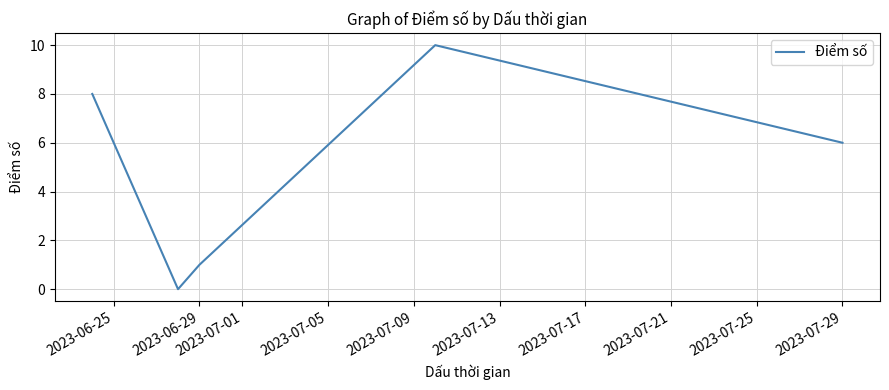

How many interior local peaks (higher than both neighbors) does the data have?

1